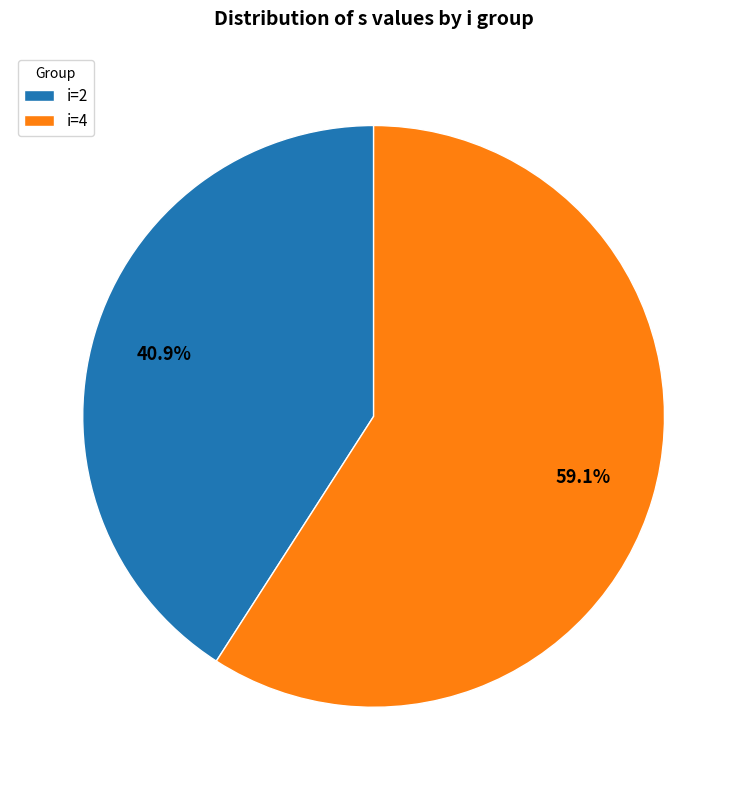

What is the smallest slice in the pie chart?

i=2